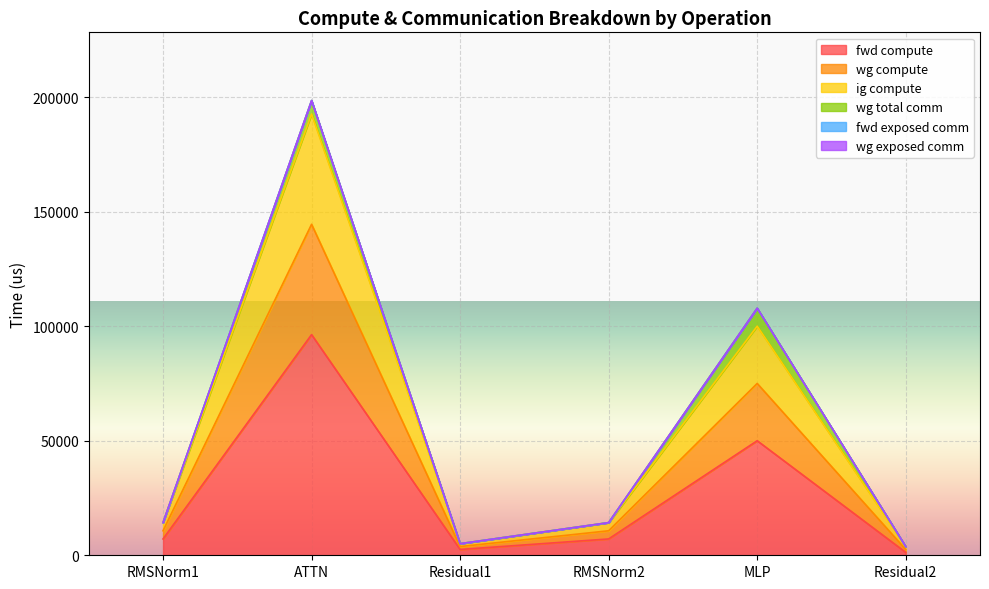

What is the minimum value for fwd compute?

1265.9